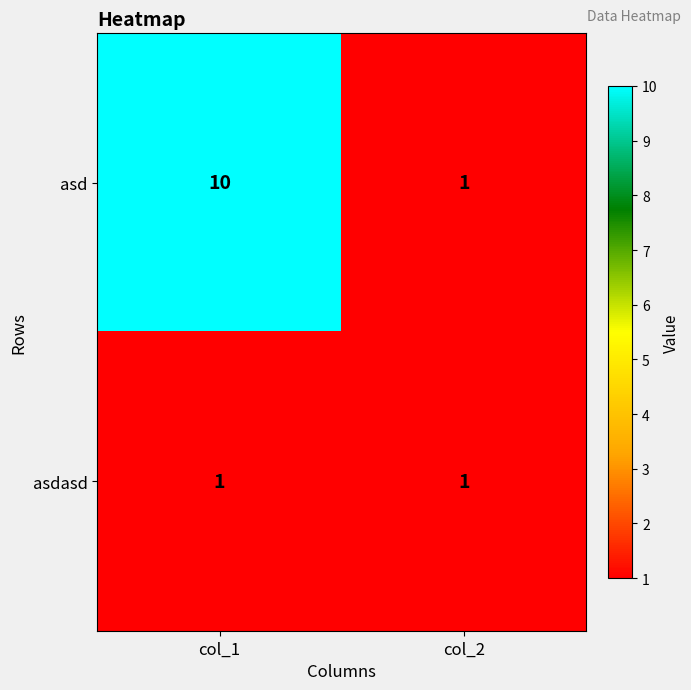

At col_1, list the series in order from smallest to largest.

asdasd, asd